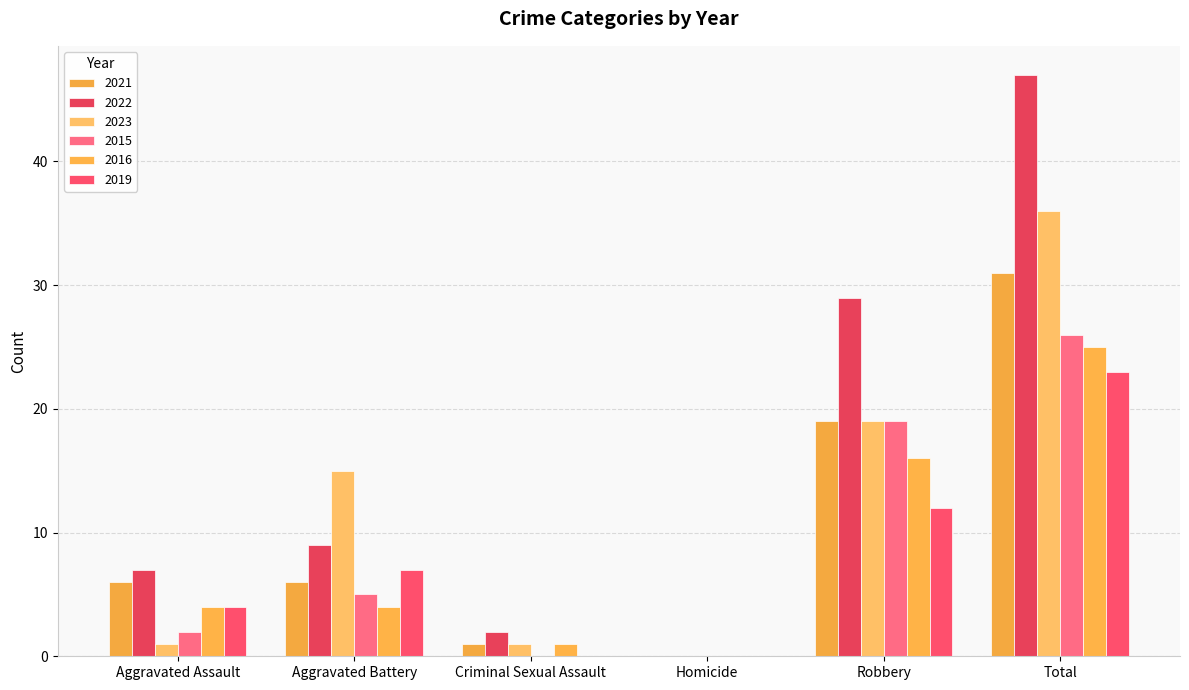

Which category has the highest value in the 2023 series?

Total